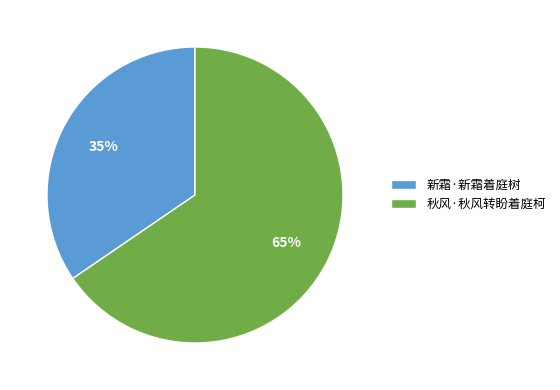

Approximately how many times larger is the value at 秋风·秋风转盼着庭柯 compared to 新霜·新霜着庭树?

1.9